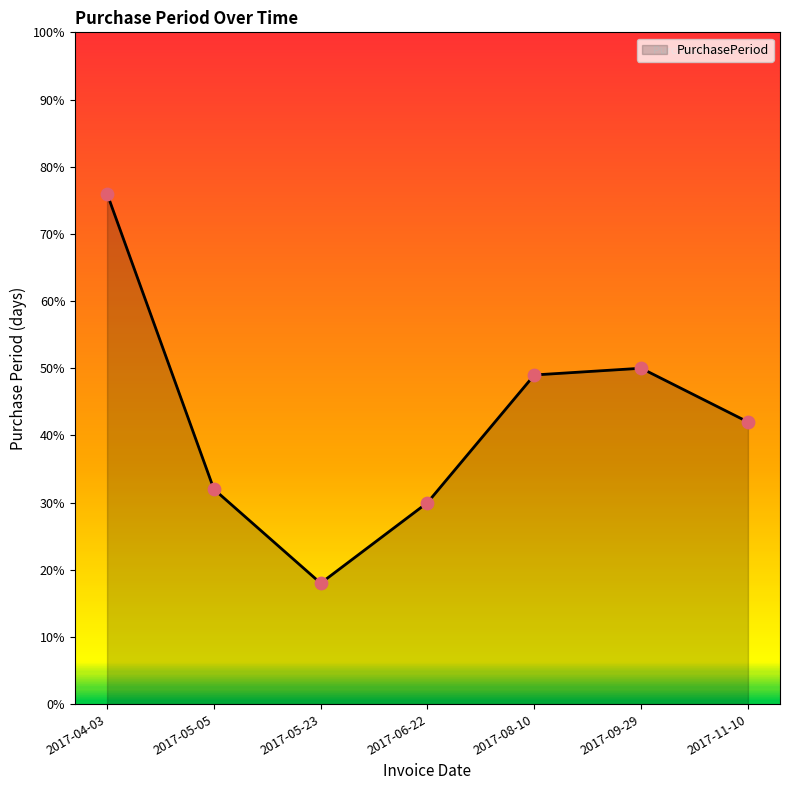

Between 2017-06-22 and 2017-05-23, which is larger?

2017-06-22